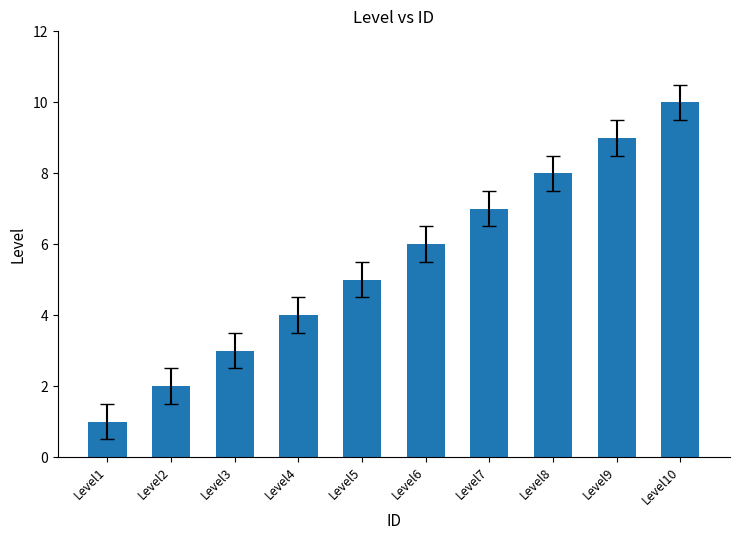

Which label corresponds to the largest value in the chart?

Level10